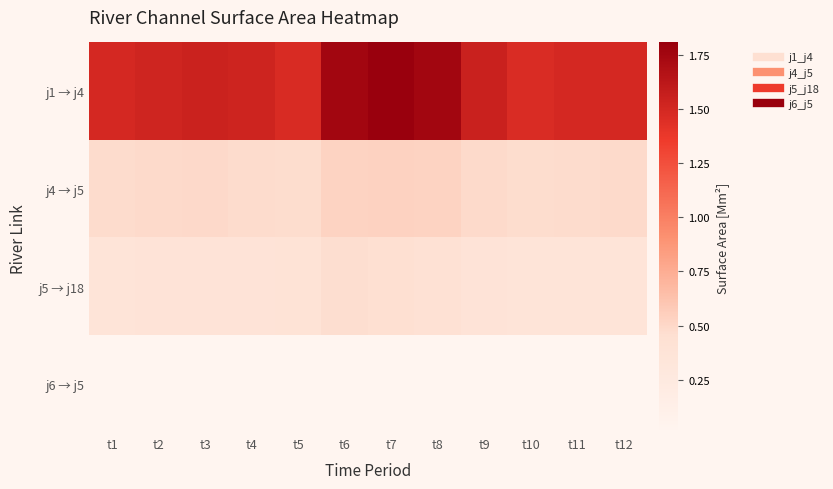

Reading left to right, extract all data points from this chart.

j1 → j4: t1=1.5	t2=1.5	t3=1.5	t4=1.5	t5=1.5	t6=1.8	t7=1.8	t8=1.8	t9=1.6	t10=1.5	t11=1.5	t12=1.5
j4 → j5: t1=0.5	t2=0.5	t3=0.5	t4=0.5	t5=0.5	t6=0.5	t7=0.5	t8=0.5	t9=0.5	t10=0.5	t11=0.5	t12=0.5
j5 → j18: t1=0.4	t2=0.4	t3=0.4	t4=0.4	t5=0.4	t6=0.5	t7=0.4	t8=0.4	t9=0.4	t10=0.4	t11=0.4	t12=0.4
j6 → j5: t1=0.0	t2=0.0	t3=0.0	t4=0.0	t5=0.0	t6=0.0	t7=0.0	t8=0.0	t9=0.0	t10=0.0	t11=0.0	t12=0.0